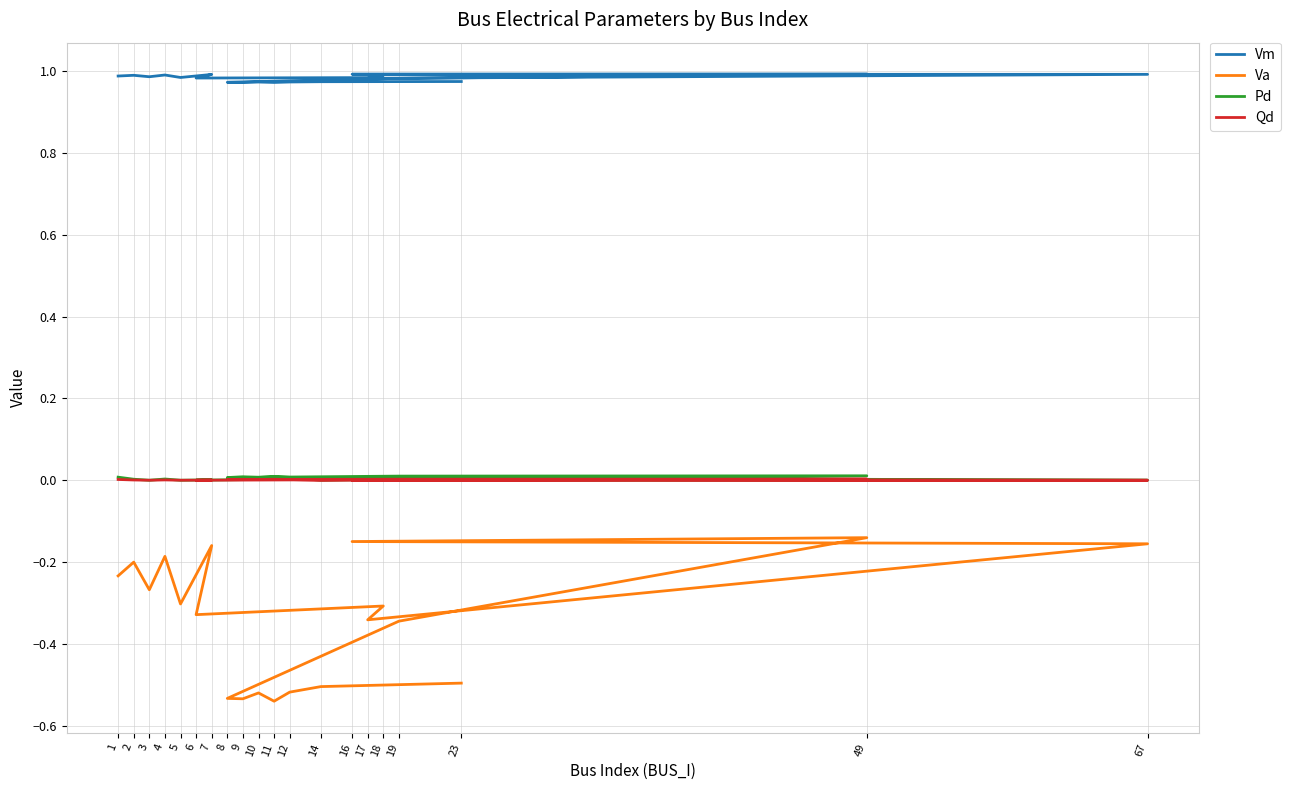

What is the sum of all Pd values?

0.1